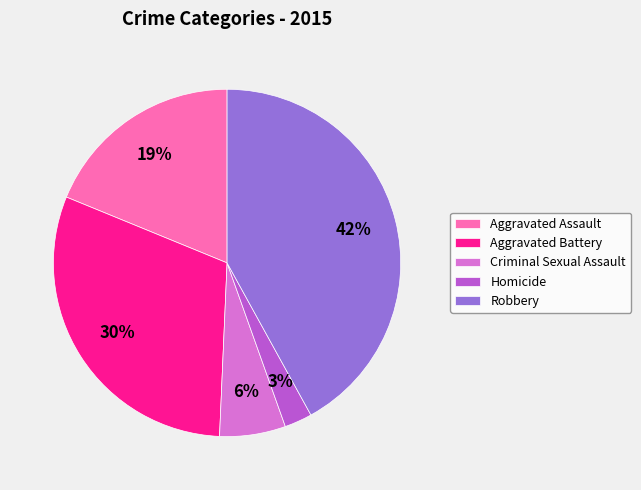

To the nearest percent, what is the average slice percentage?

20%